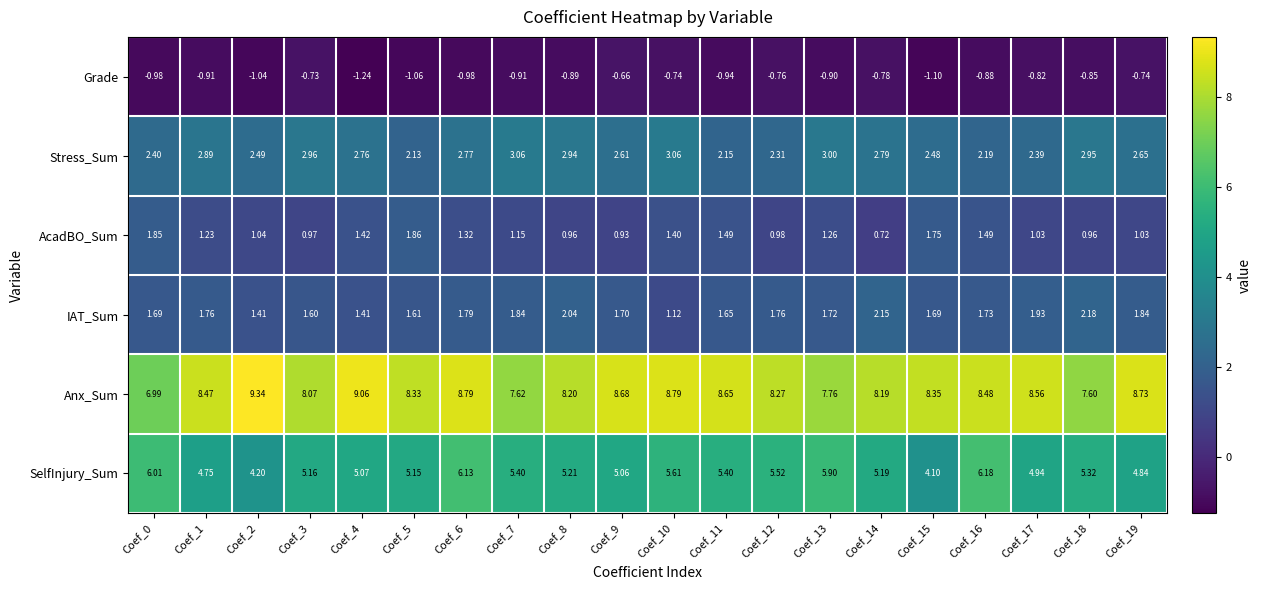

Which series has the largest range (max minus min)?

Anx_Sum